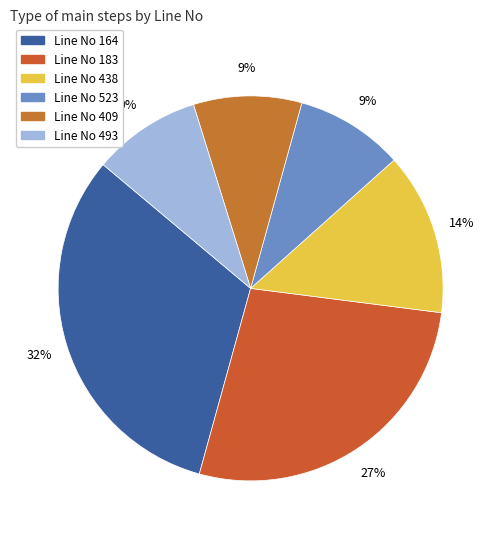

Is the sum of Line No 183 and Line No 493 greater than half?

No